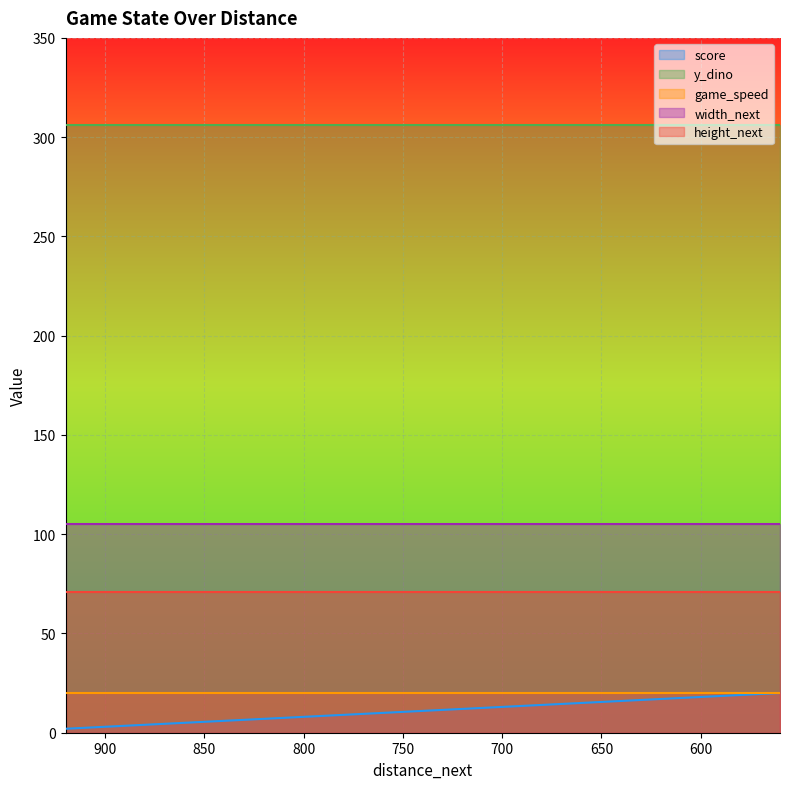

List the labels in order of game_speed value, smallest first.

920, 900, 880, 860, 840, 820, 800, 780, 760, 740, 720, 700, 680, 660, 640, 620, 600, 580, 560